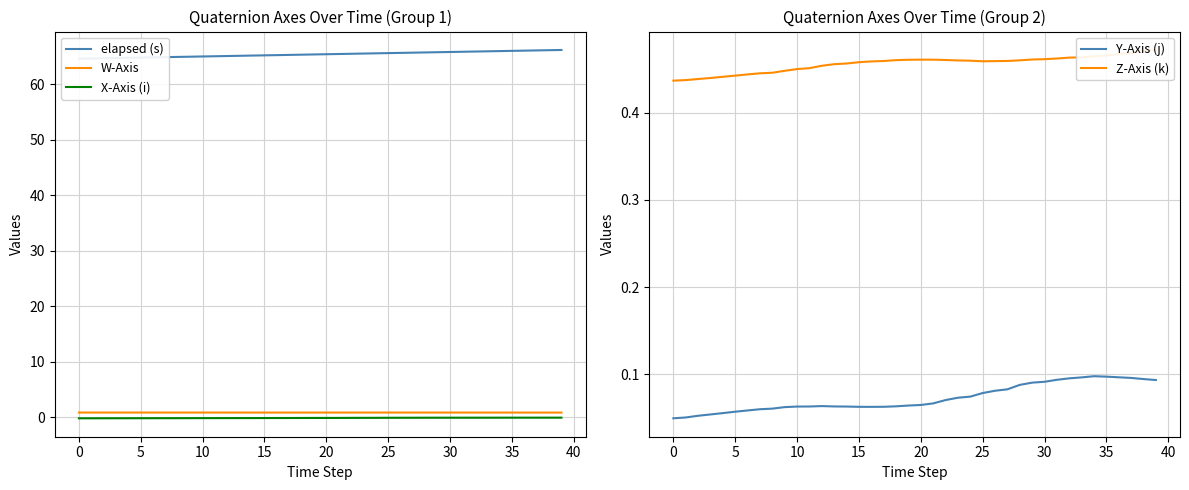

What is the sum of all Z-Axis (k) values?

18.2